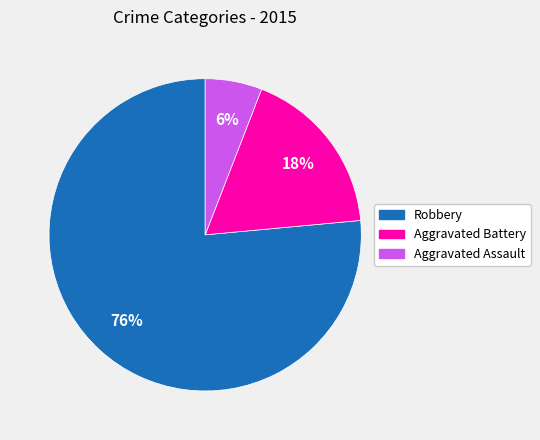

What percentage is the Aggravated Assault slice, to the nearest percent?

6%